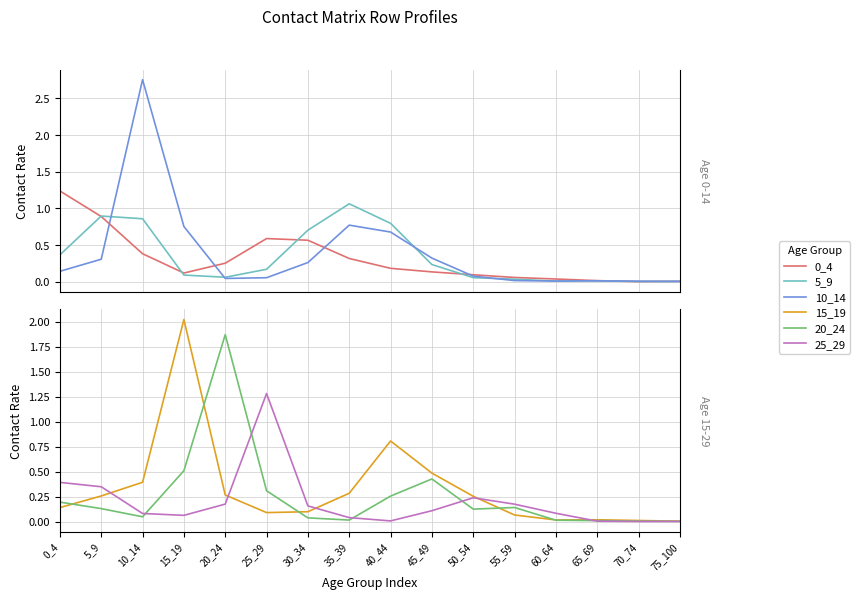

What is the spread (max minus min) of values at 55_59?

0.2